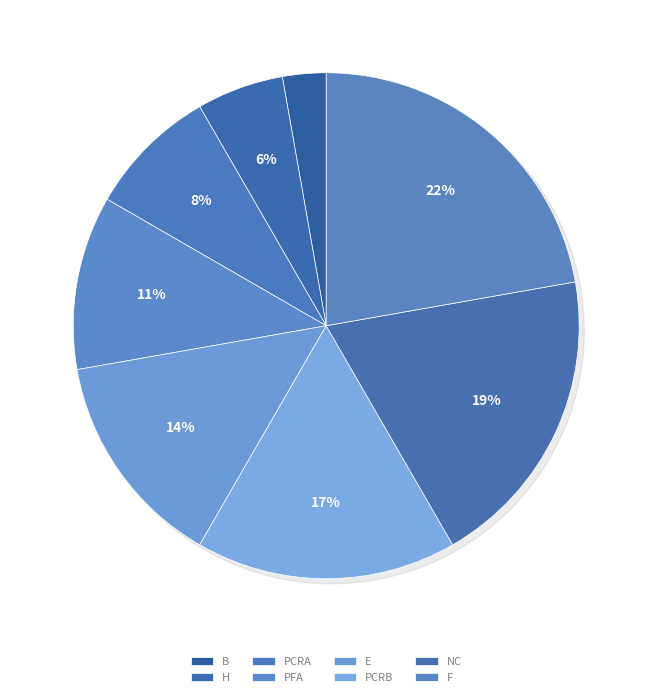

Between E and NC, which is larger?

NC